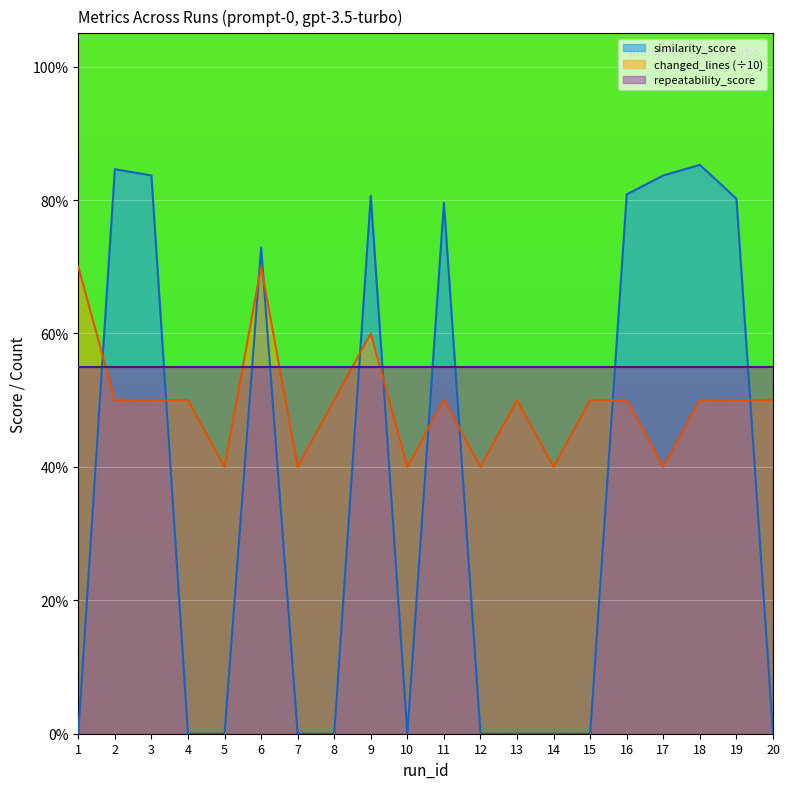

Does the chart display data point markers on the line(s)?

No